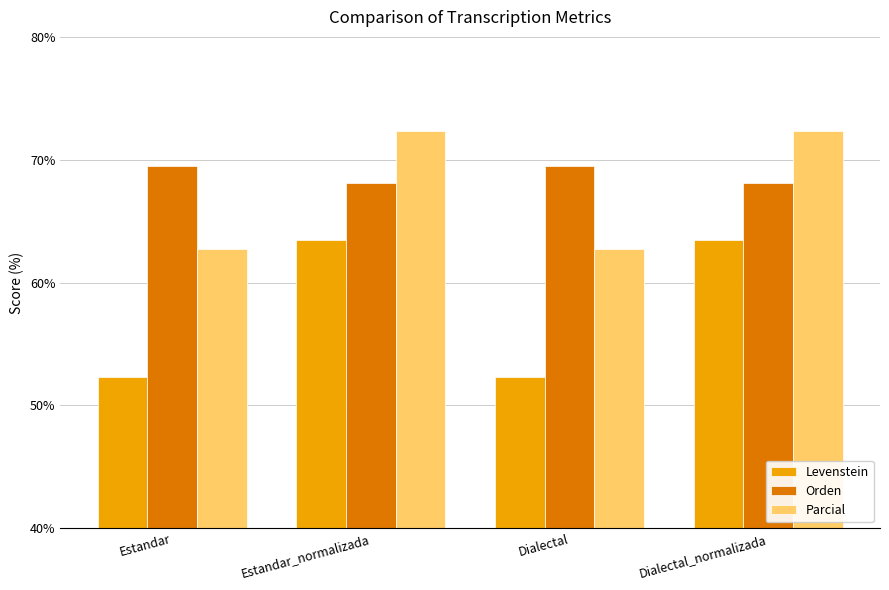

What is the sum of all Orden values?

275.1